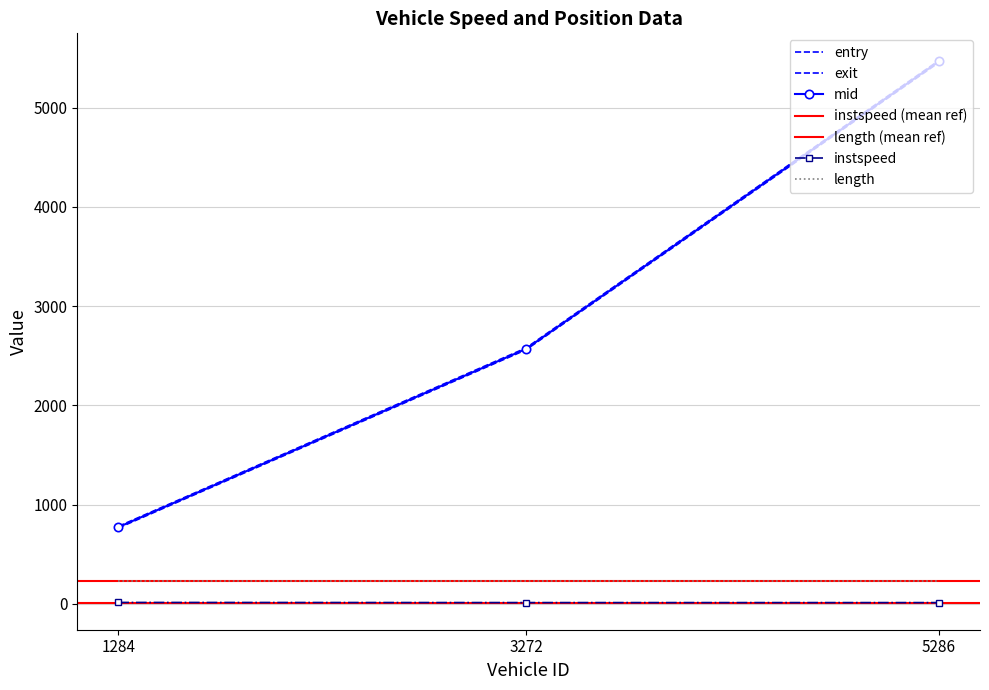

What is the label of the 2nd point from the left?

3272.0